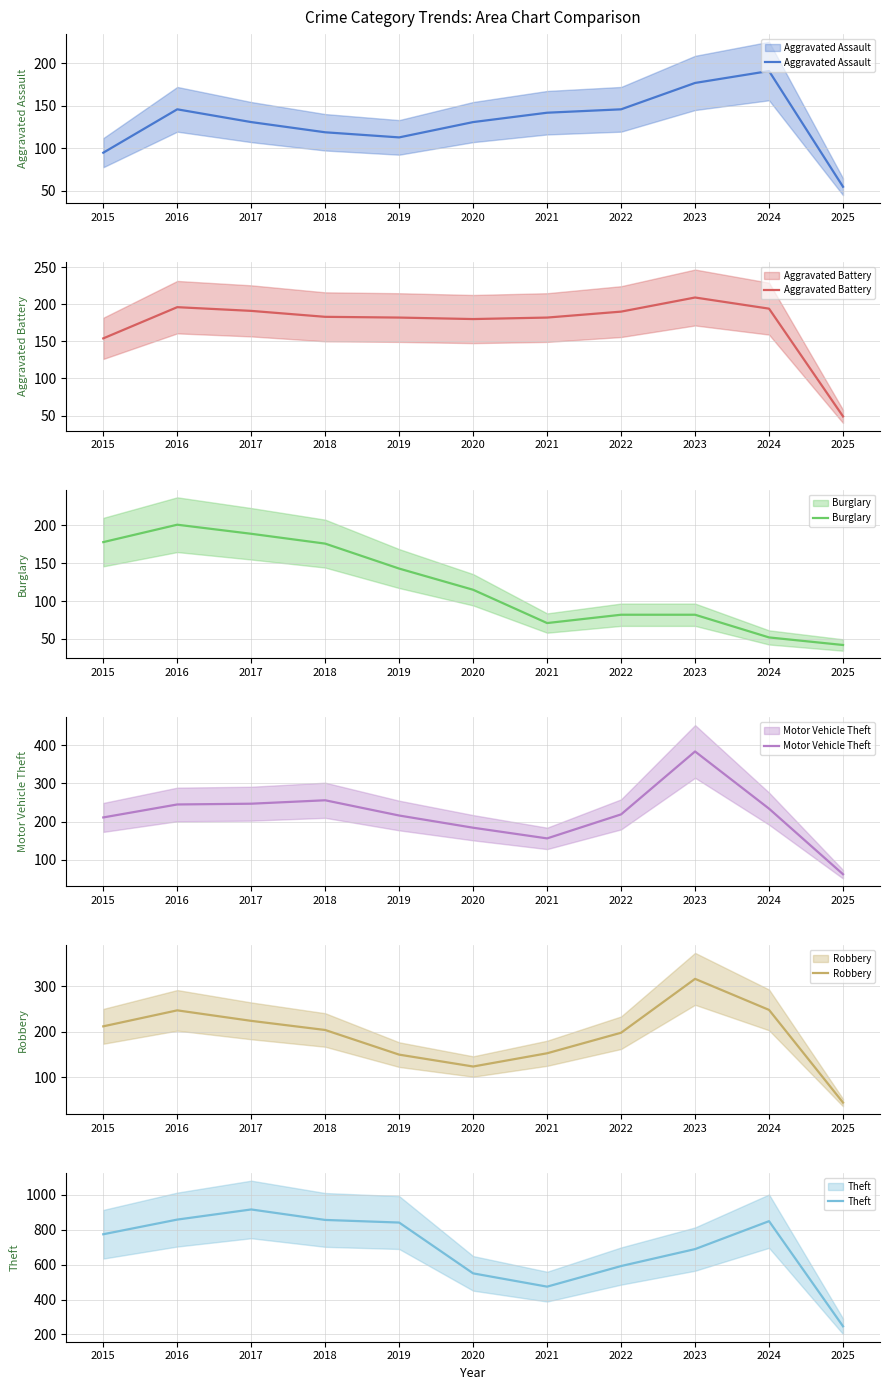

How many intersections are there between Aggravated Battery and Burglary?

1